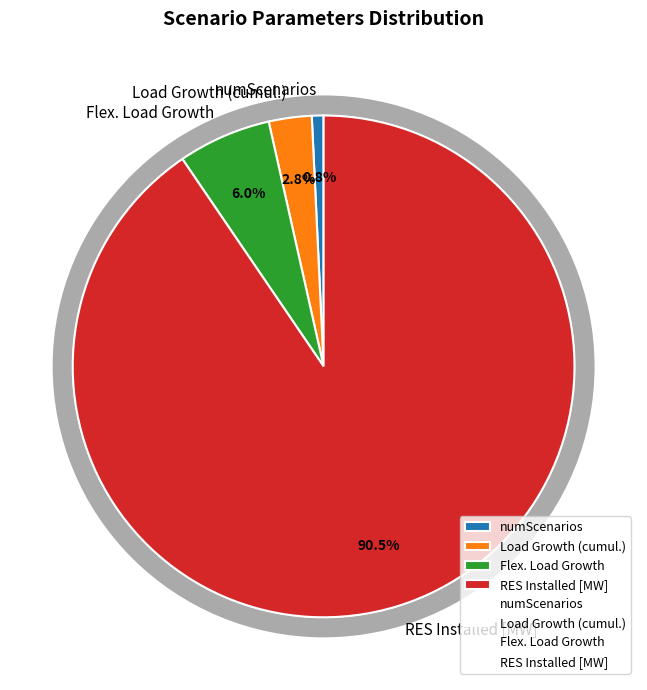

Between RES Installed [MW] and Flex. Load Growth, which is larger?

RES Installed [MW]